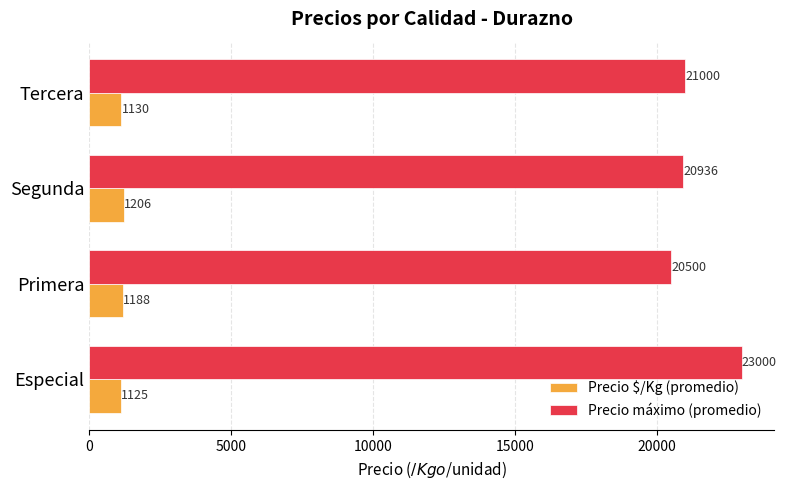

List the labels in order of Precio $/Kg (promedio) value, smallest first.

Especial, Tercera, Primera, Segunda